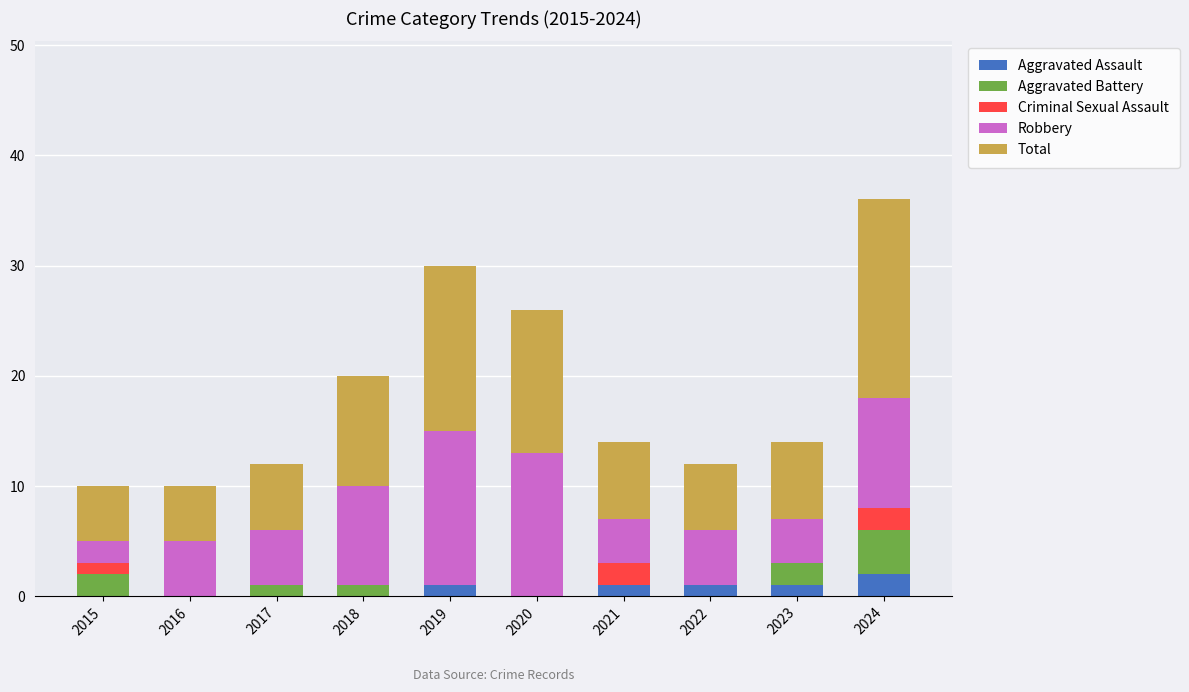

What are all the series names shown in the legend?

Aggravated Assault, Aggravated Battery, Criminal Sexual Assault, Robbery, Total